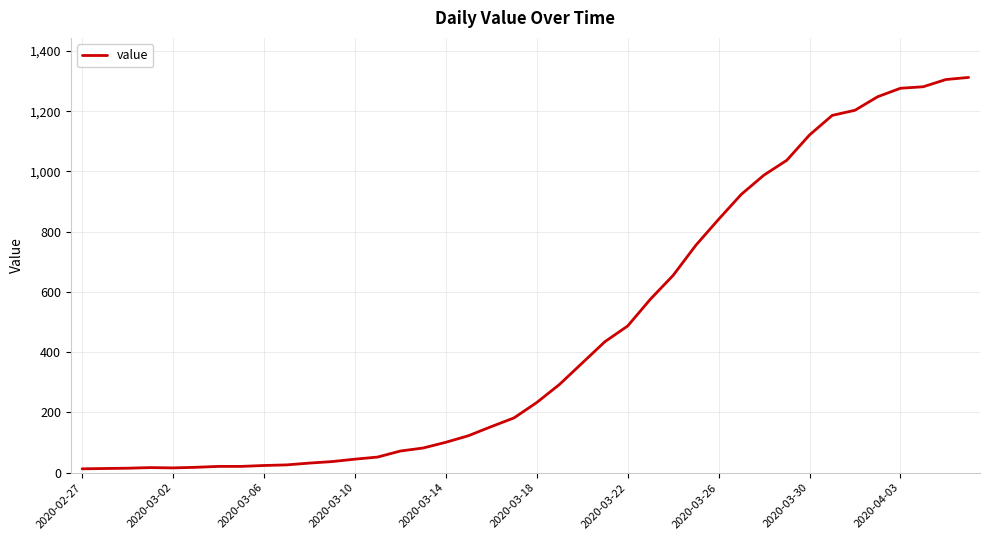

What is the greatest value displayed?

1312